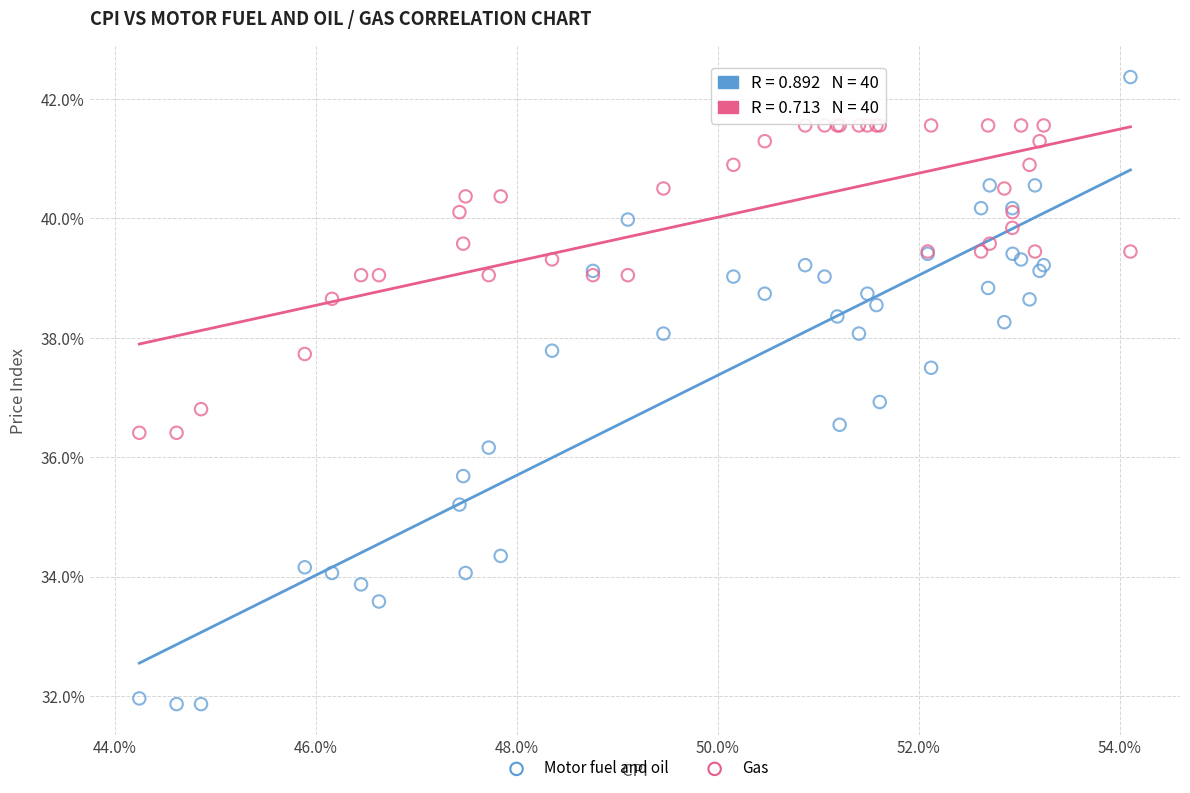

What are all the series names shown in the legend?

Motor fuel and oil, Gas